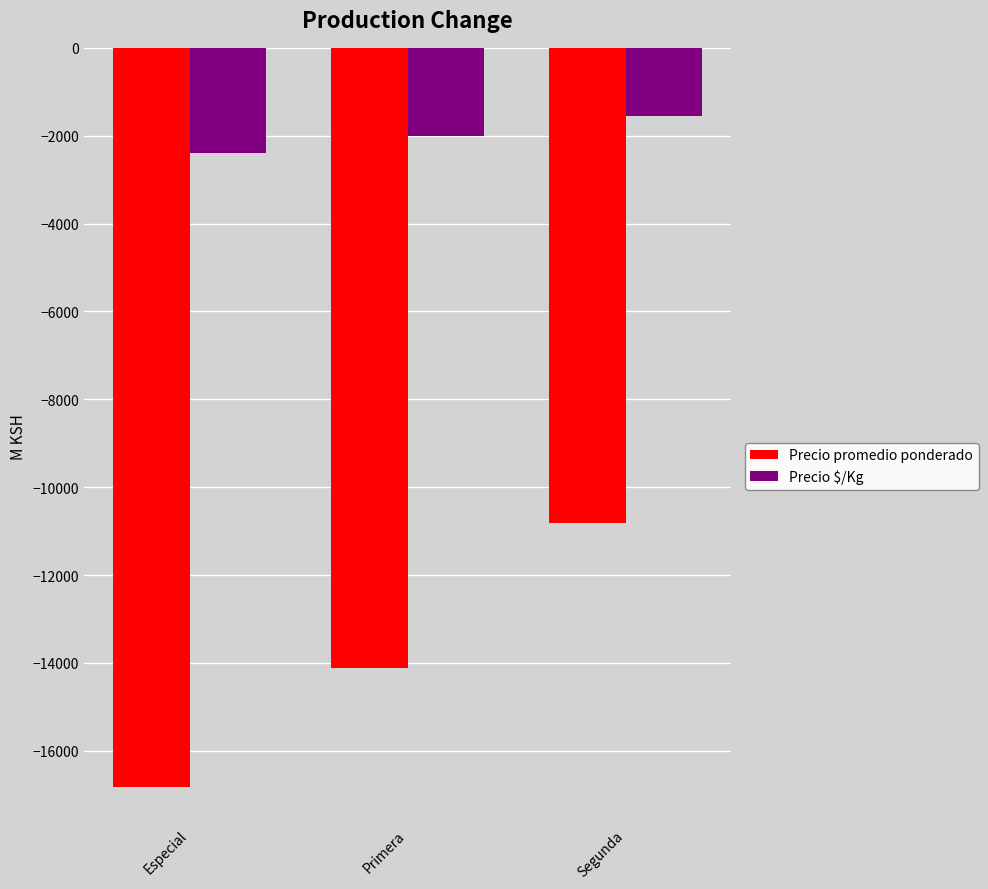

What position from the left is Segunda?

3